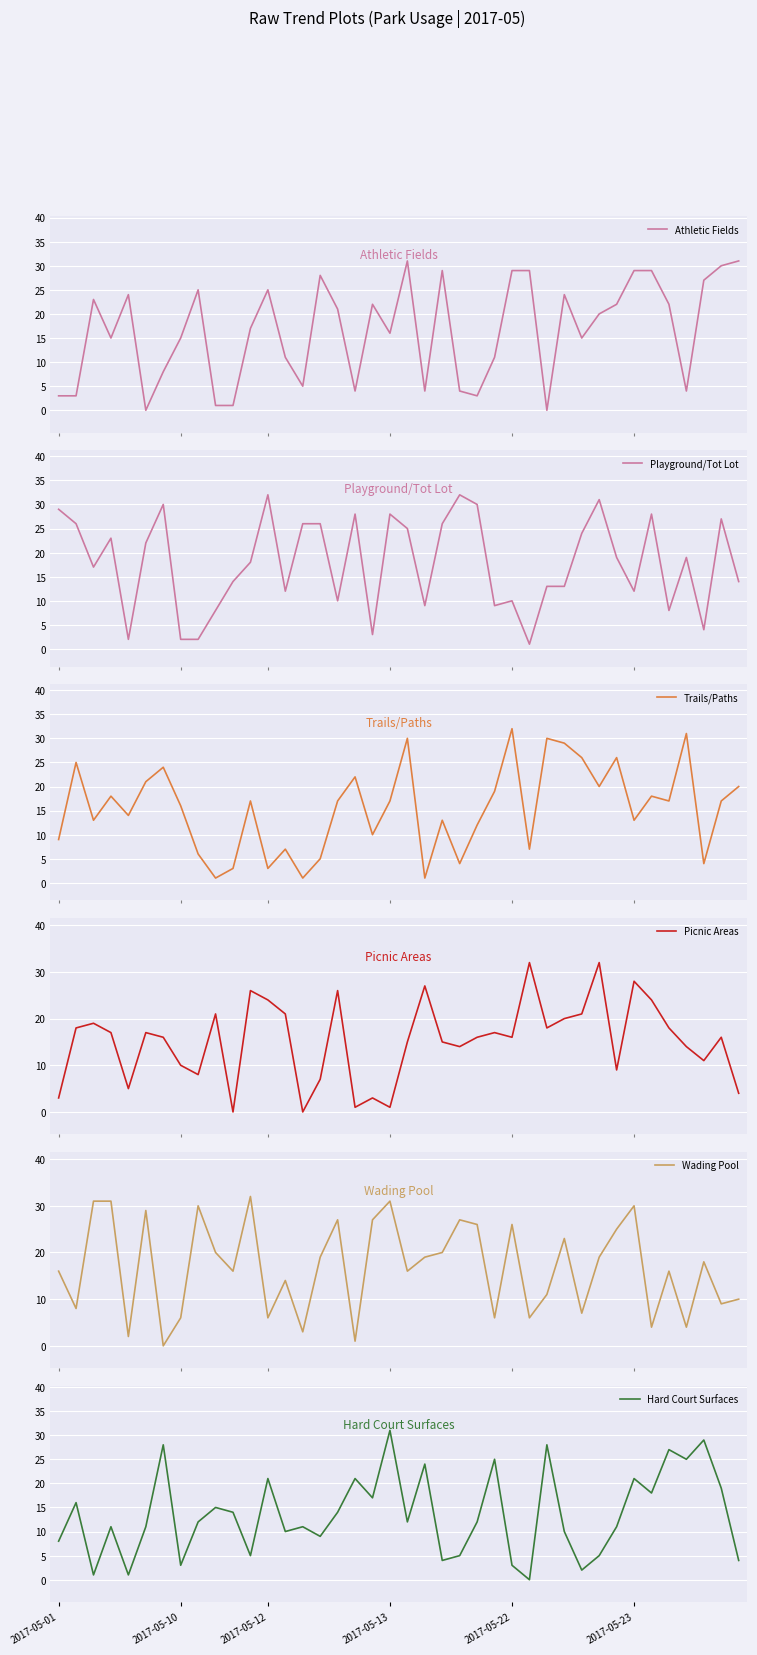

What is the highest value of the Athletic Fields series?

31